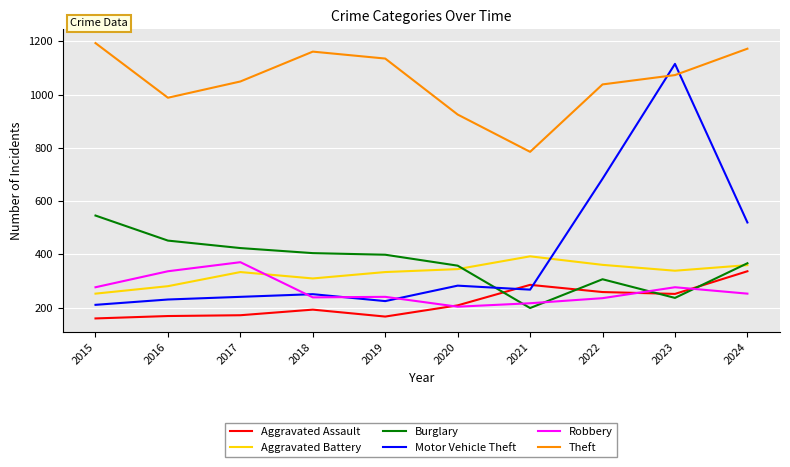

Rank the series at 2022 from lowest to highest value.

Robbery, Aggravated Assault, Burglary, Aggravated Battery, Motor Vehicle Theft, Theft